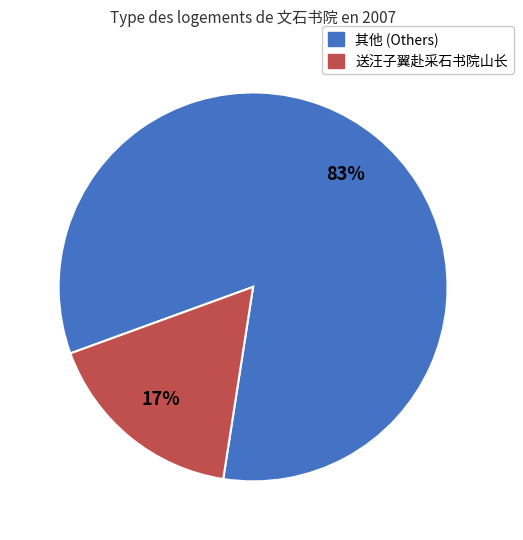

Count the number of slices in the pie.

2